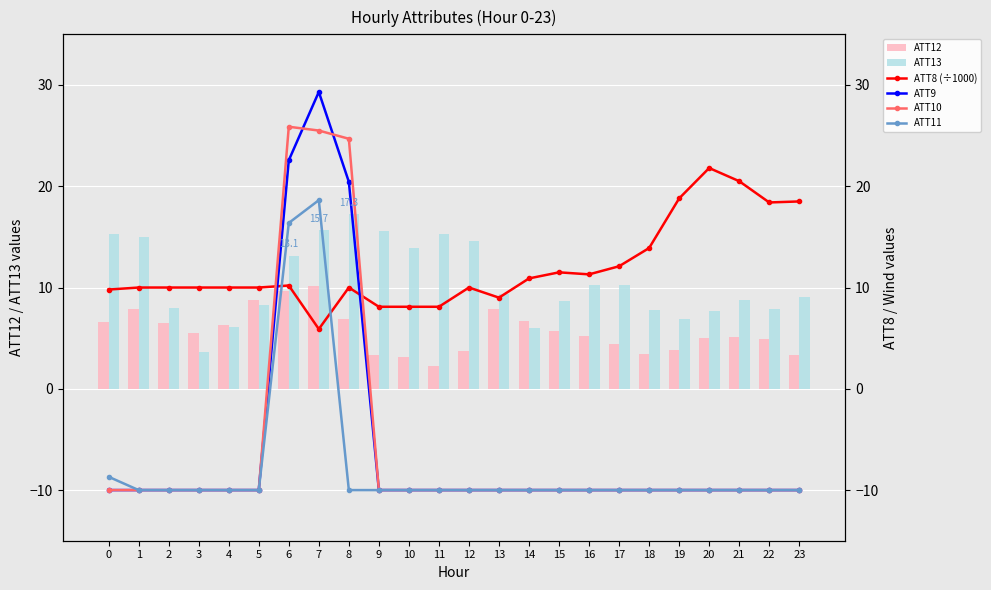

What is the sum of all ATT8 (÷1000) values?

286.9